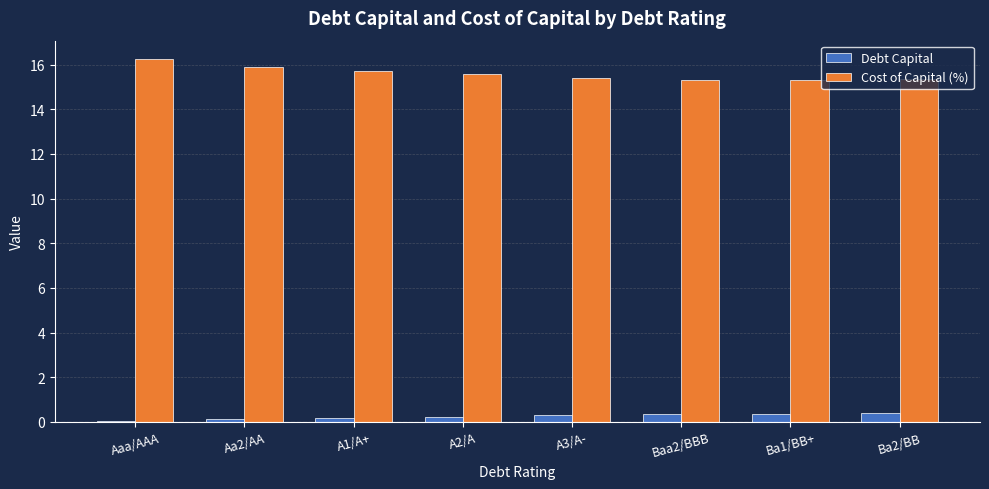

Is the value of Cost of Capital (%) at Aaa/AAA greater than the value of Debt Capital at Aaa/AAA?

Yes